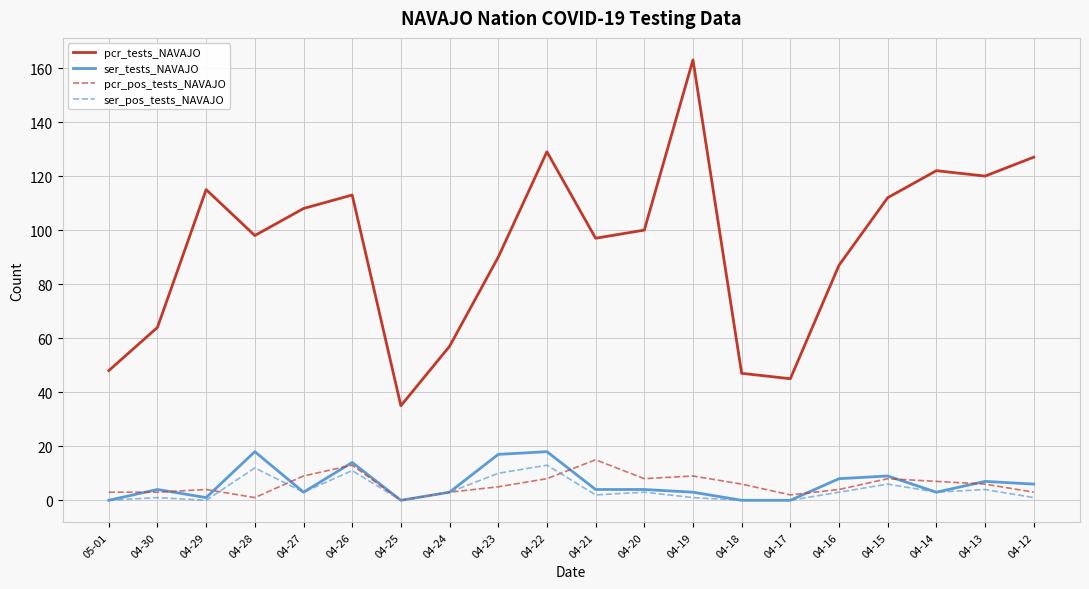

True or false: pcr_tests_NAVAJO and ser_tests_NAVAJO cross at least once.

False